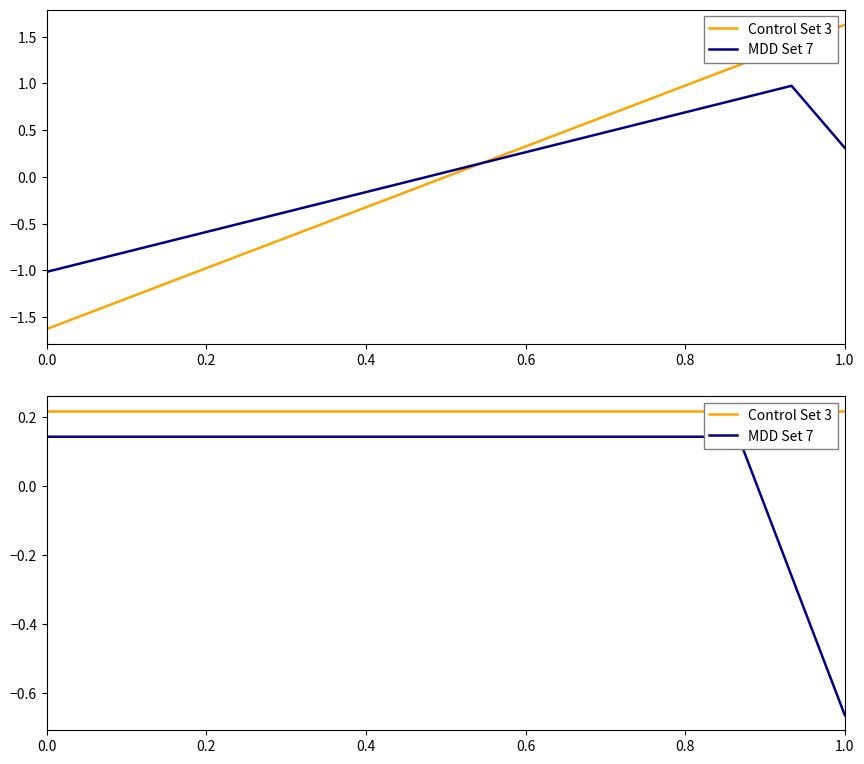

Is the value of MDD Set 7 at 7 greater than the value of Control Set 3 at 0.6?

No